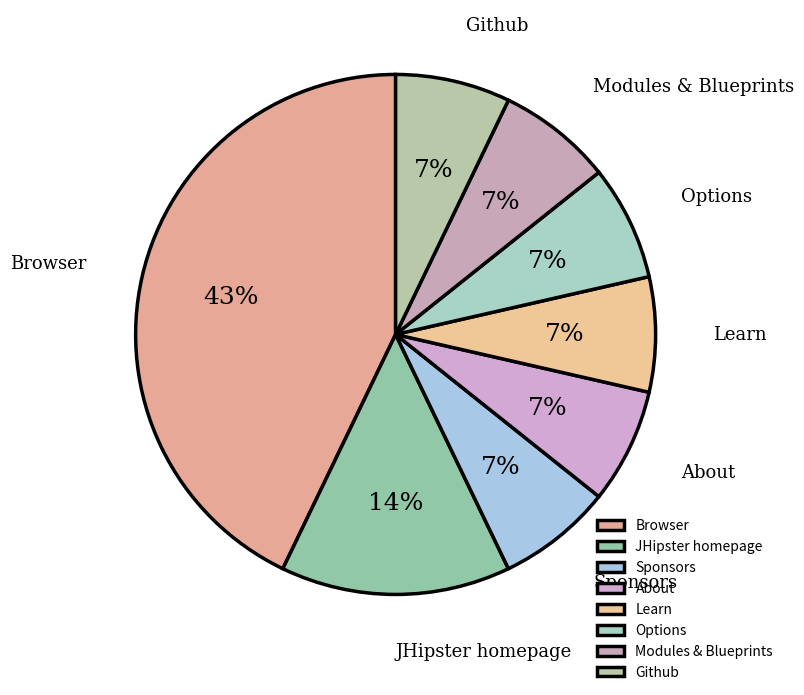

Do Learn and About together represent more than half of the pie?

No